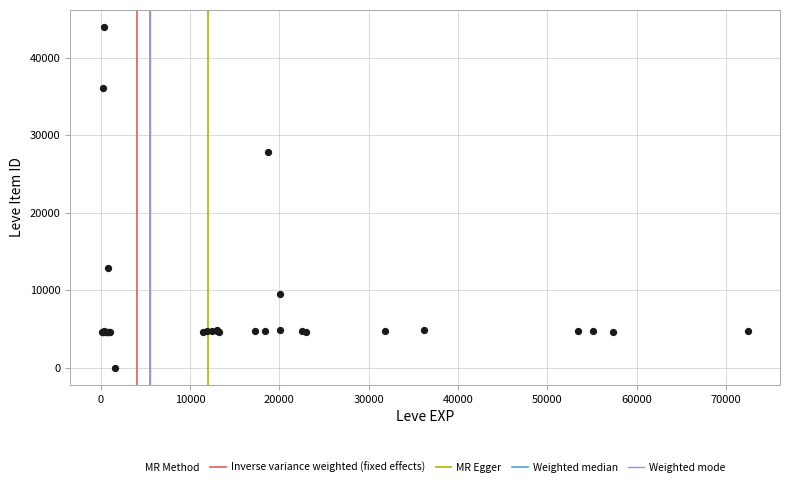

What Y value in the scatter plot is closest to 21990?

27884